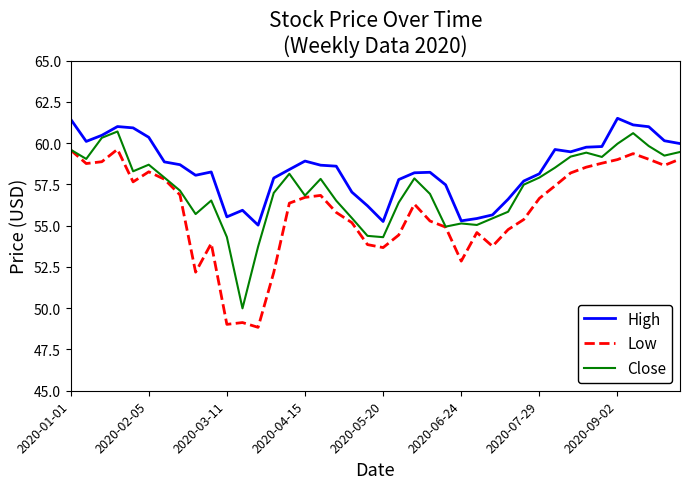

What is the highest value of the High series?

61.5